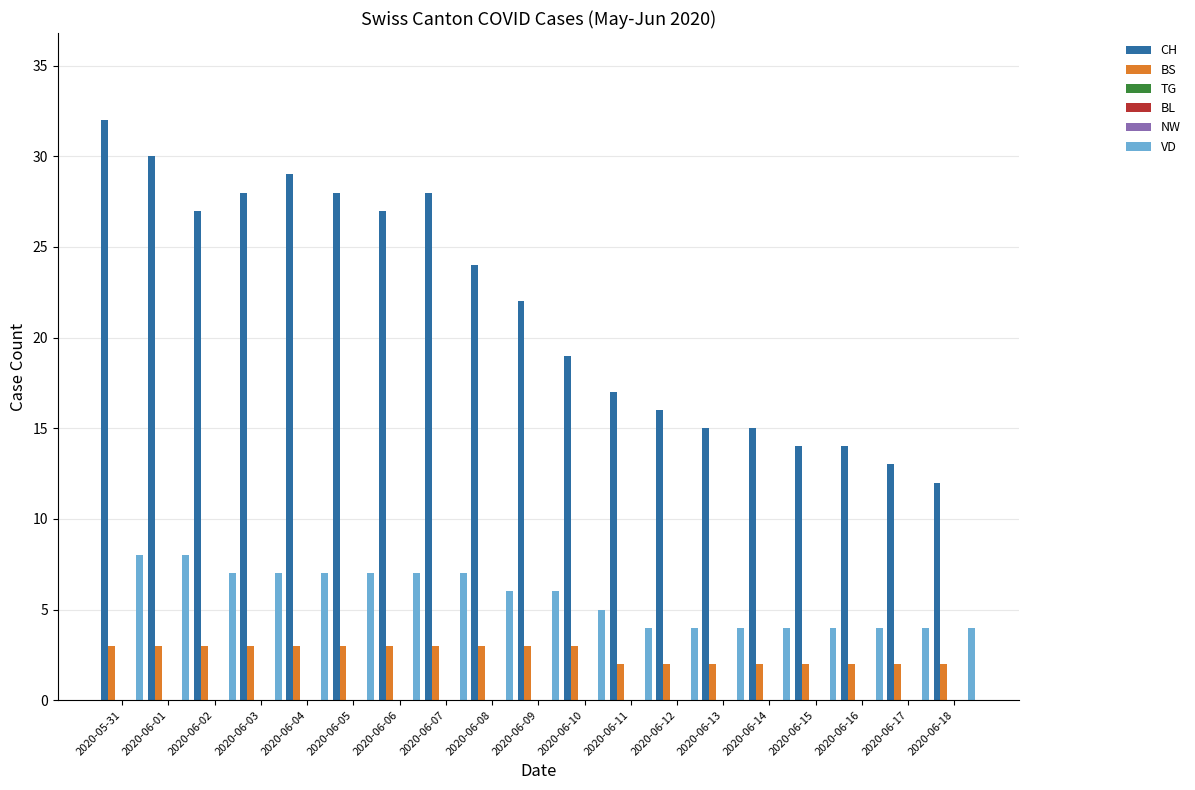

What is the approximate value of BS at 2020-06-06?

3